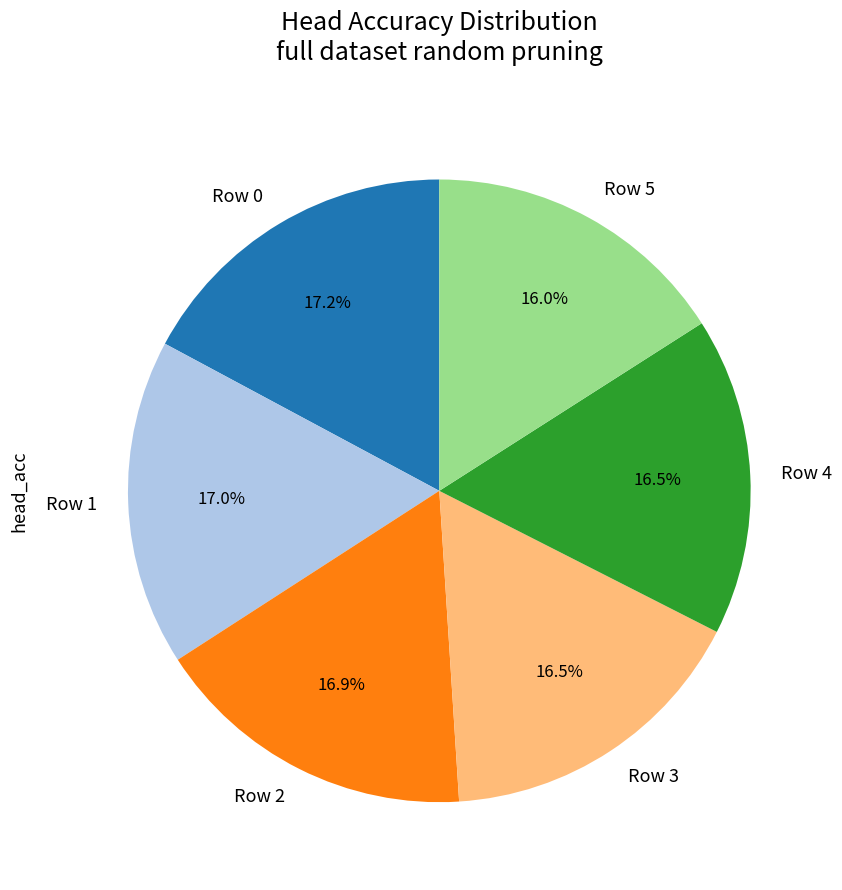

What is the total percentage of Row 1 and Row 4?

33.5%